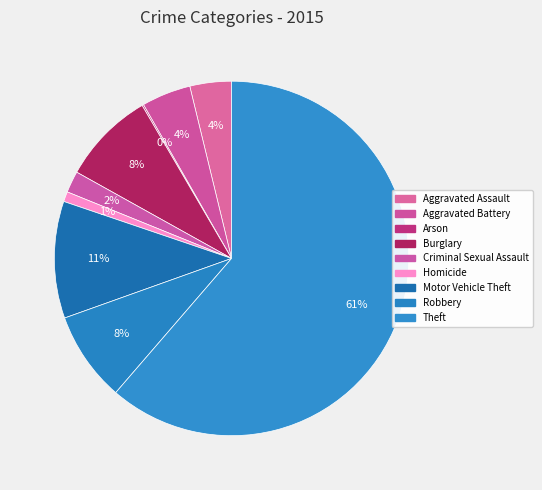

Which has a higher value, Theft or Homicide?

Theft